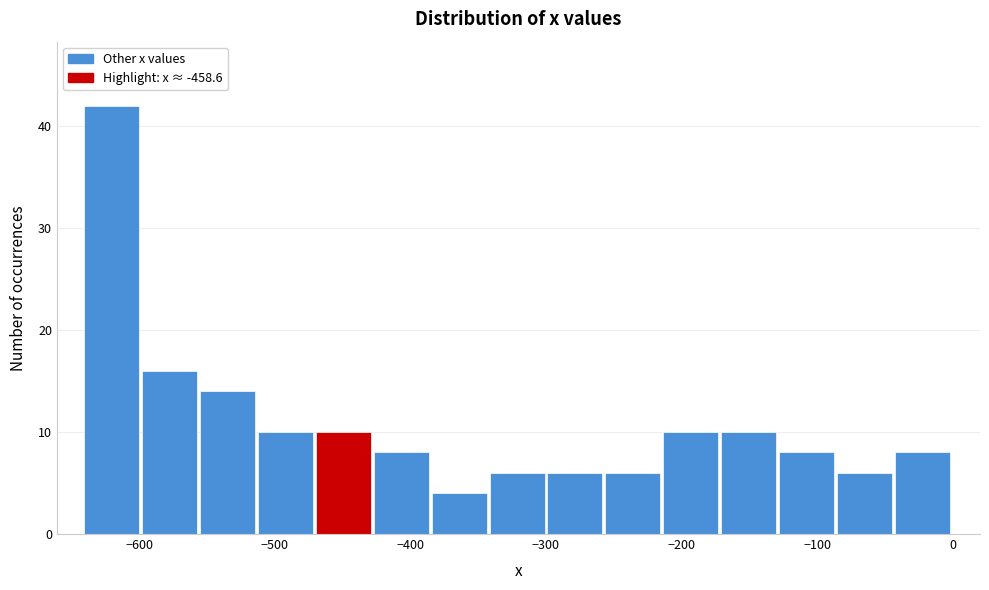

Over which range of the x-axis is the bar tallest?

-640 to -600